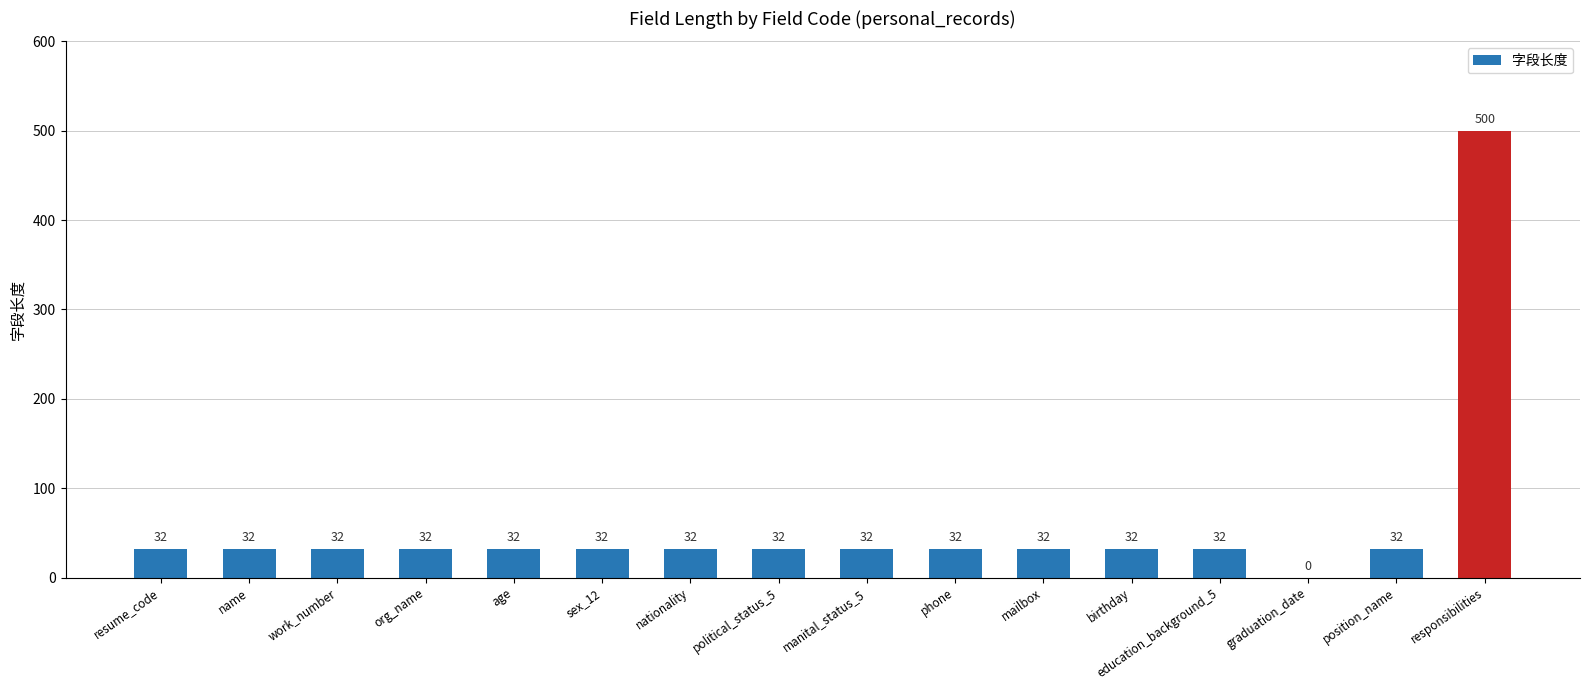

What is the greatest value displayed?

500